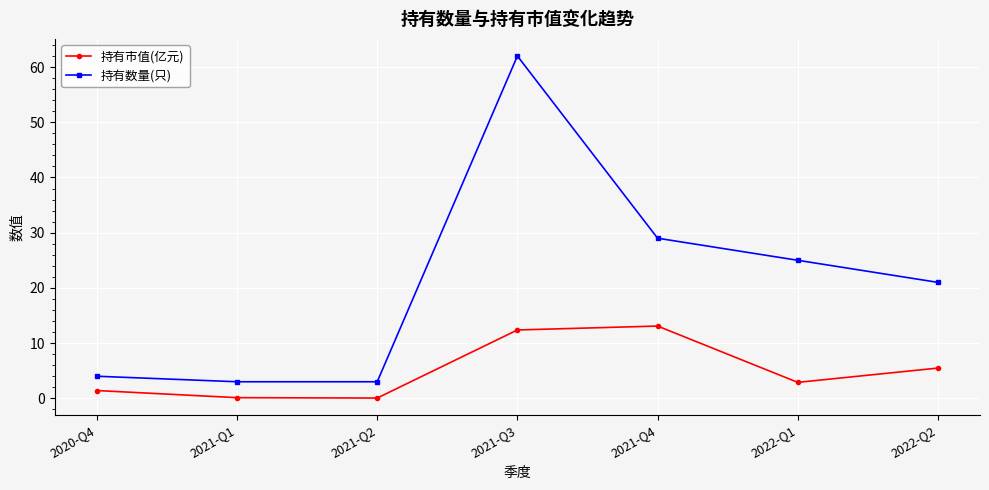

Which category has the highest value in the 持有数量(只) series?

2021-Q3